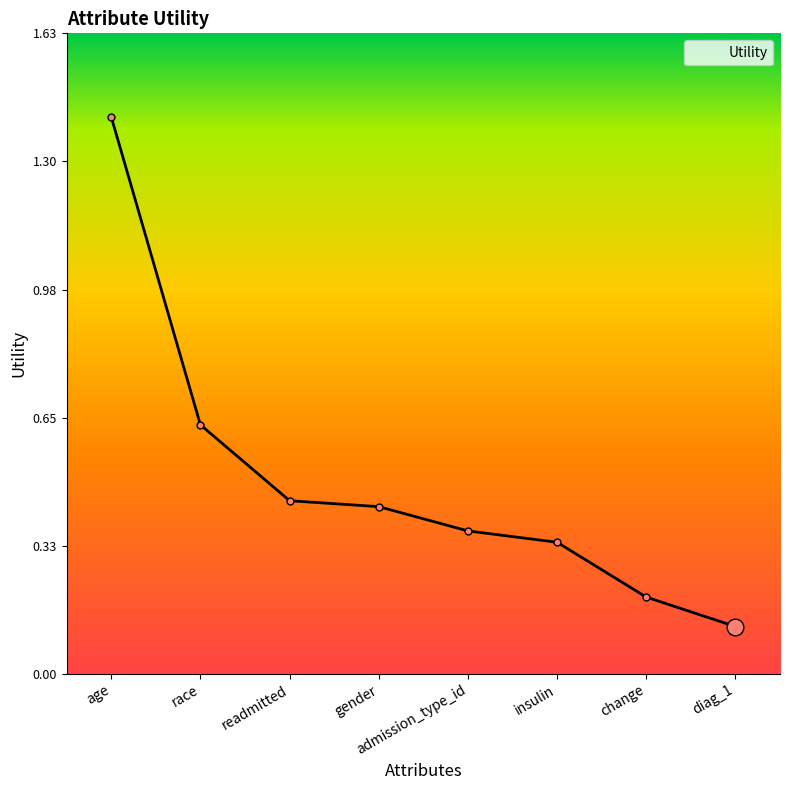

True or false: the data has more than 1 interior local peaks.

False